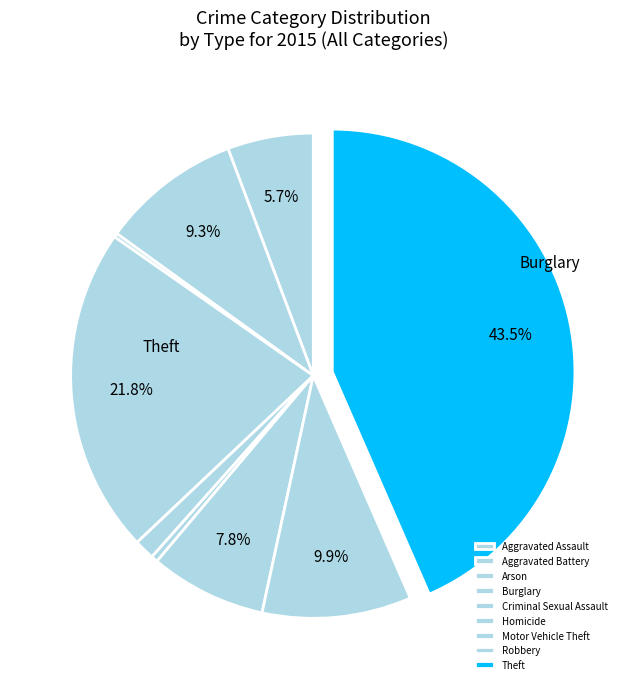

Which category has the smallest portion of the pie?

Arson